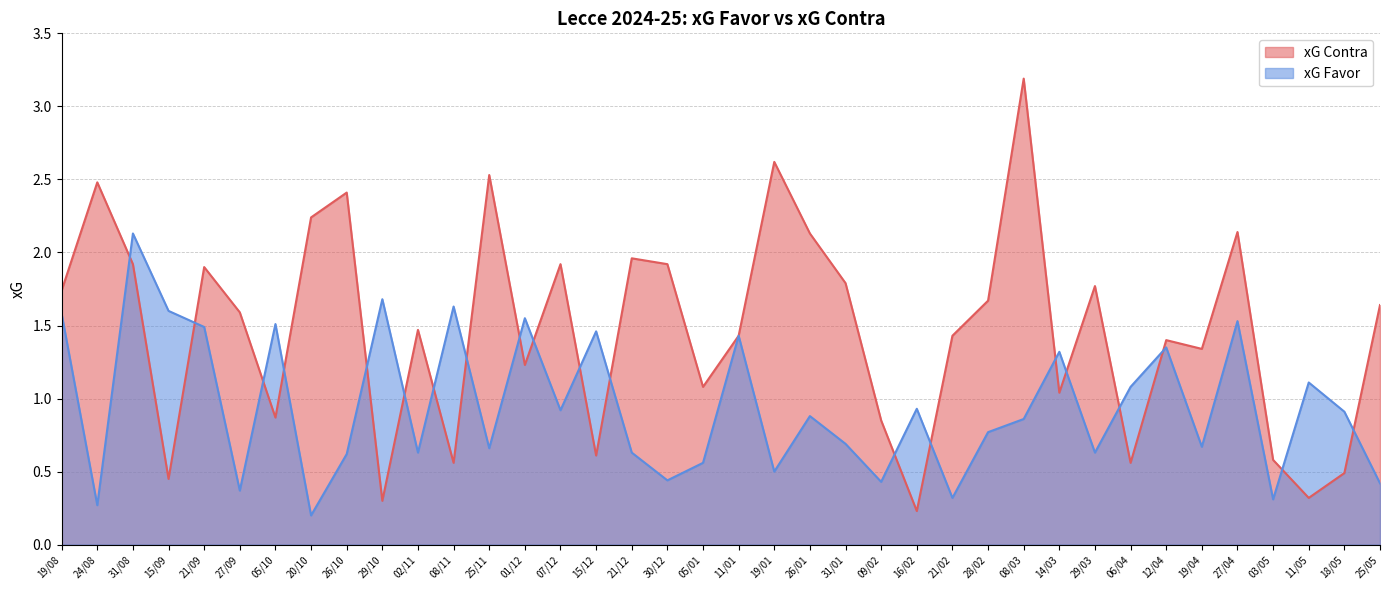

In xG Contra, how many points are lower than both neighbors (excluding endpoints)?

12